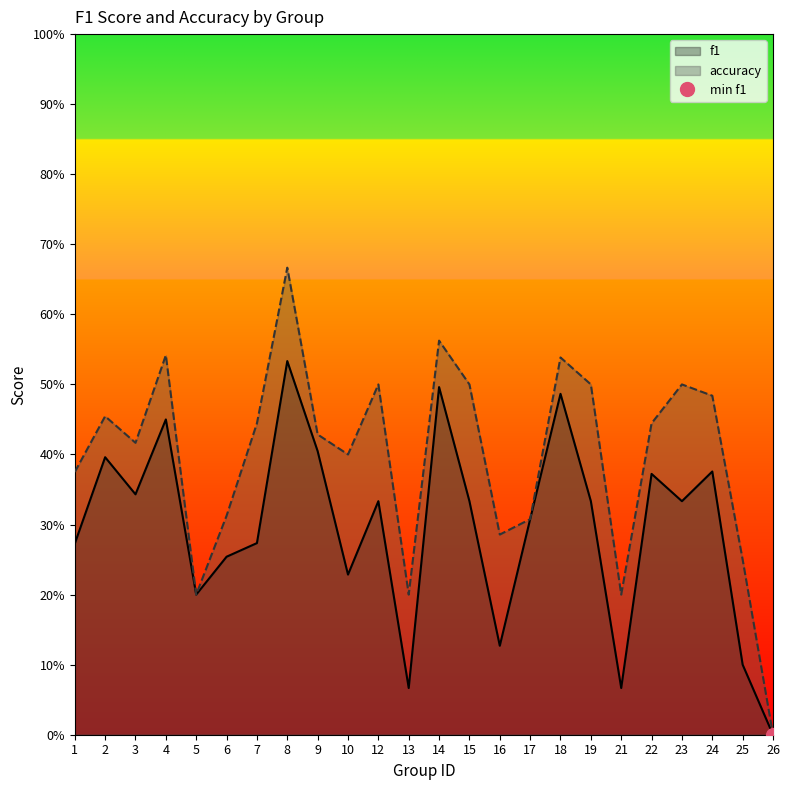

Reading left to right, what are all the values shown in this chart?

f1: 0.3	0.4	0.3	0.5	0.2	0.3	0.3	0.5	0.4	0.2	0.3	0.1	0.5	0.3	0.1	0.3	0.5	0.3	0.1	0.4	0.3	0.4	0.1	0.0
accuracy: 0.4	0.5	0.4	0.5	0.2	0.3	0.4	0.7	0.4	0.4	0.5	0.2	0.6	0.5	0.3	0.3	0.5	0.5	0.2	0.4	0.5	0.5	0.2	0.0